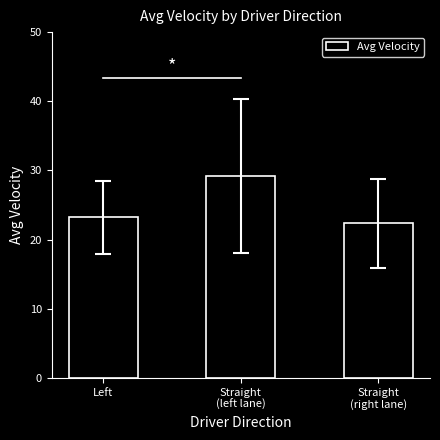

How many data points are less than 23?

1